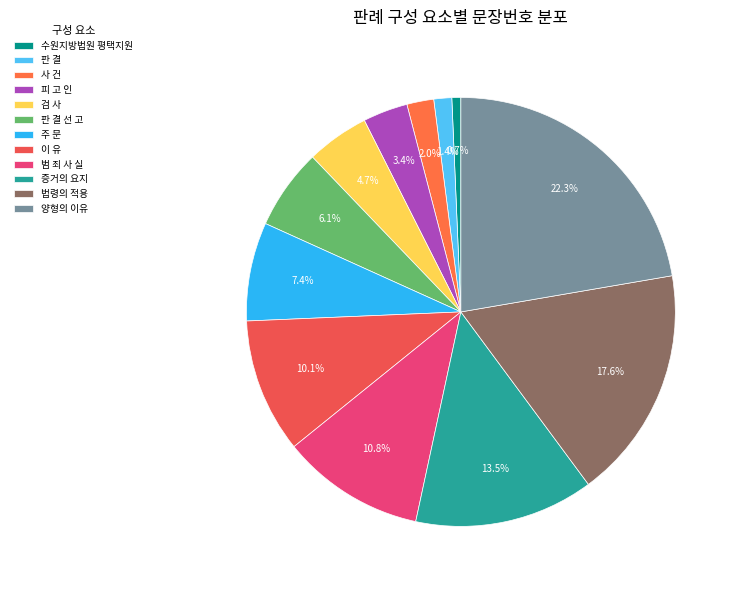

What percentage is the 양형의 이유 slice, to the nearest percent?

22%